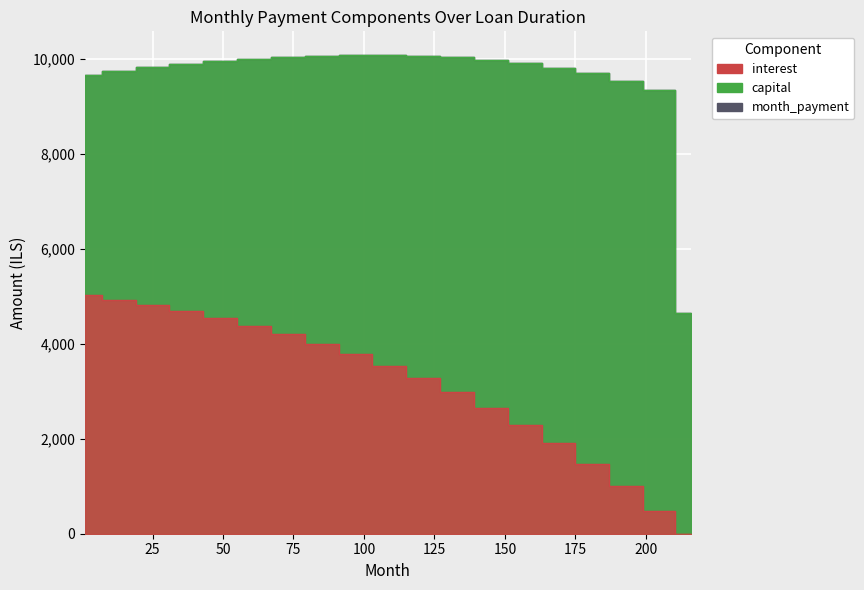

The interest series shows 4920.4 at 13. True or false?

True